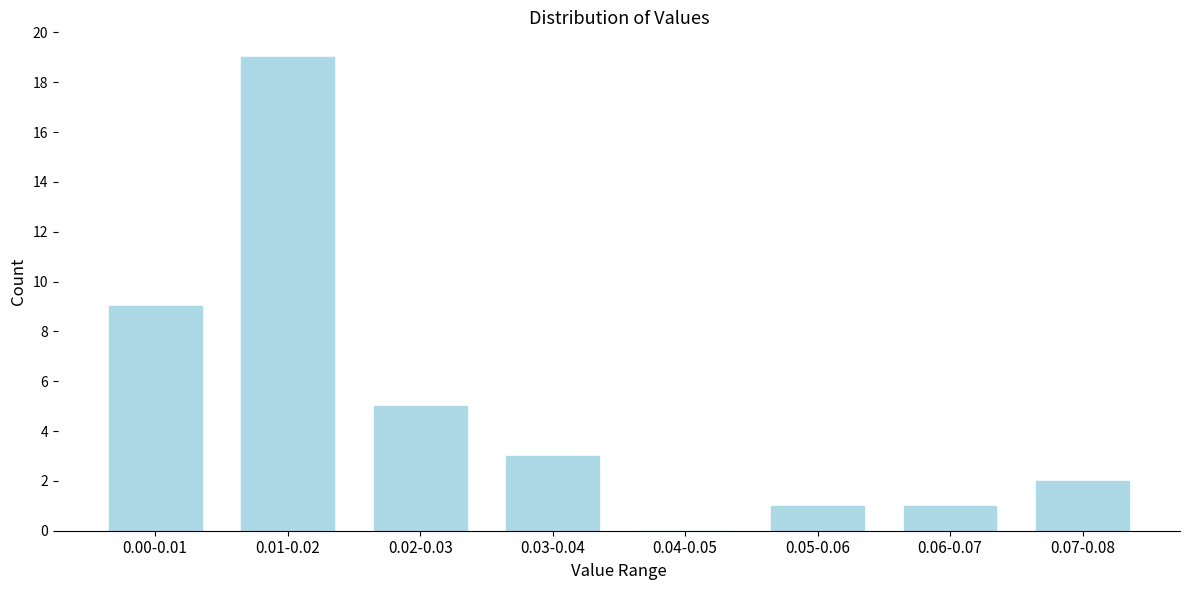

Reading left to right, extract all data points from this chart.

0.00-0.01=9	0.01-0.02=19	0.02-0.03=5	0.03-0.04=3	0.04-0.05=0	0.05-0.06=1	0.06-0.07=1	0.07-0.08=2